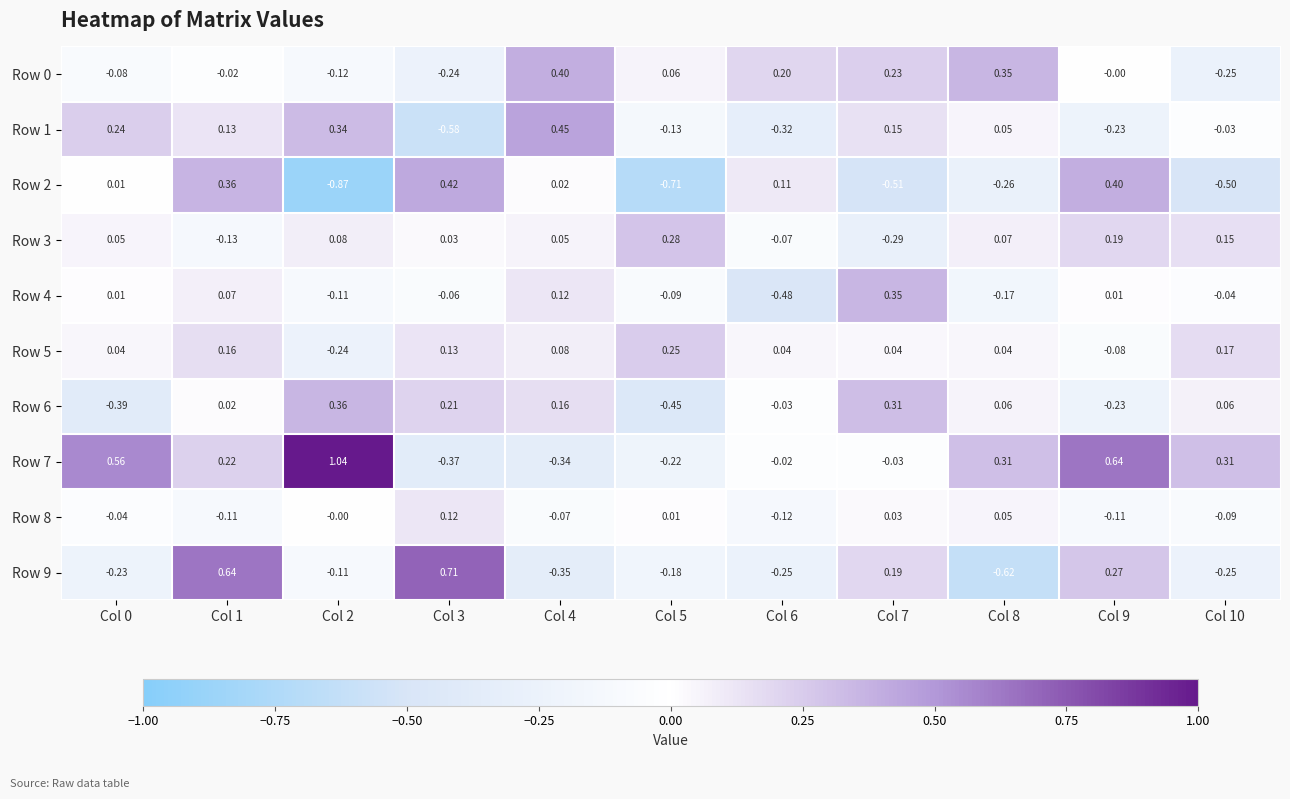

At which category is the sum across all series the highest?

Col 1